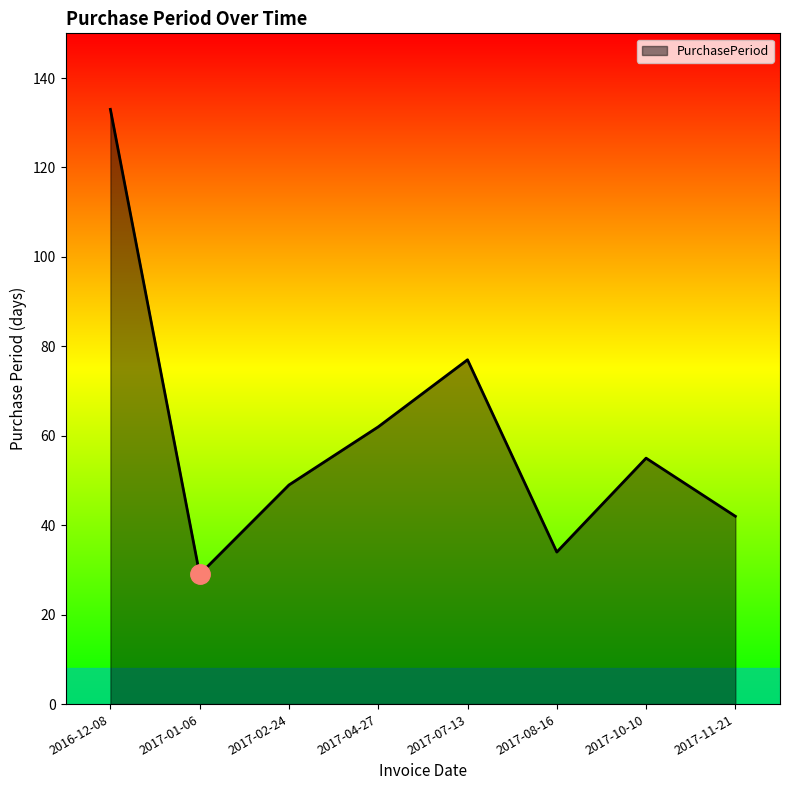

At which category does the data reach its first local peak?

2017-07-13